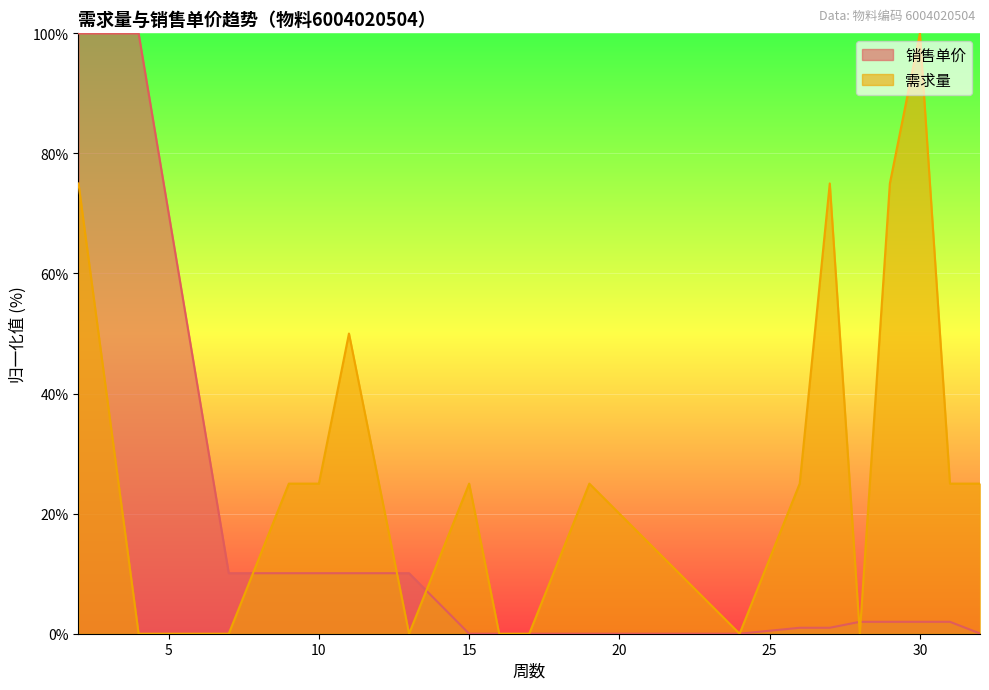

Count the number of data series in this chart.

2